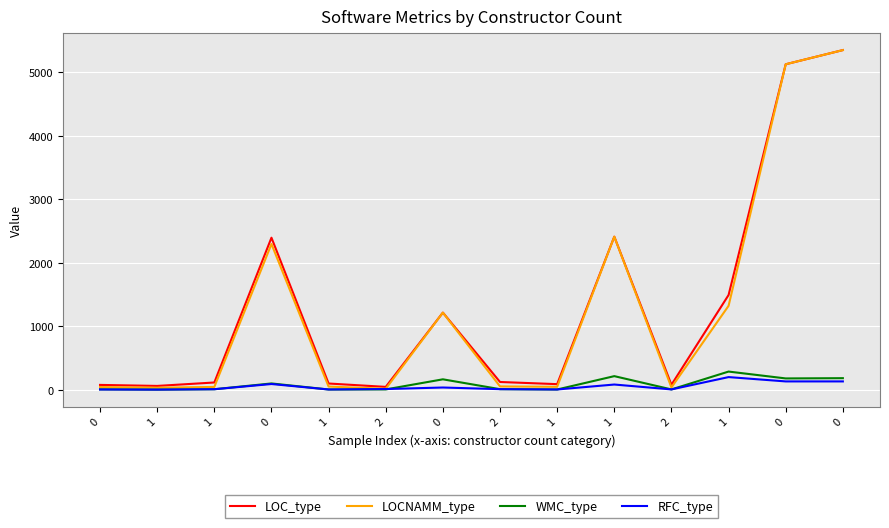

Where is the first local minimum for LOCNAMM_type?

1